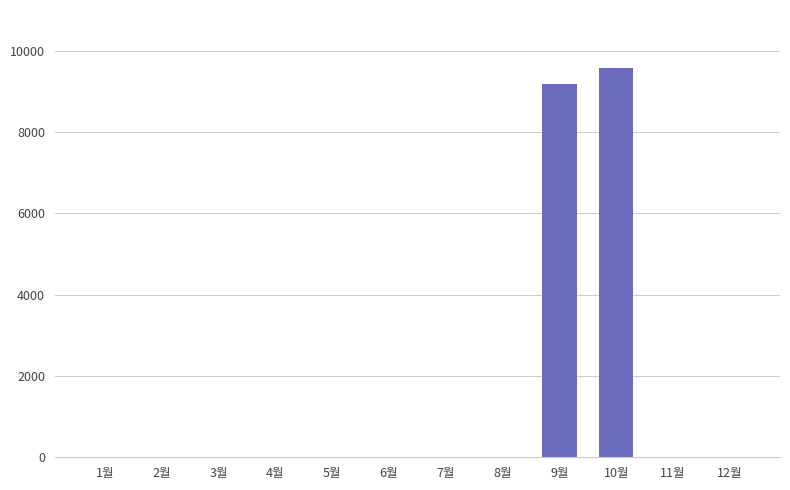

Where is the data nearest to the value 4790?

9월